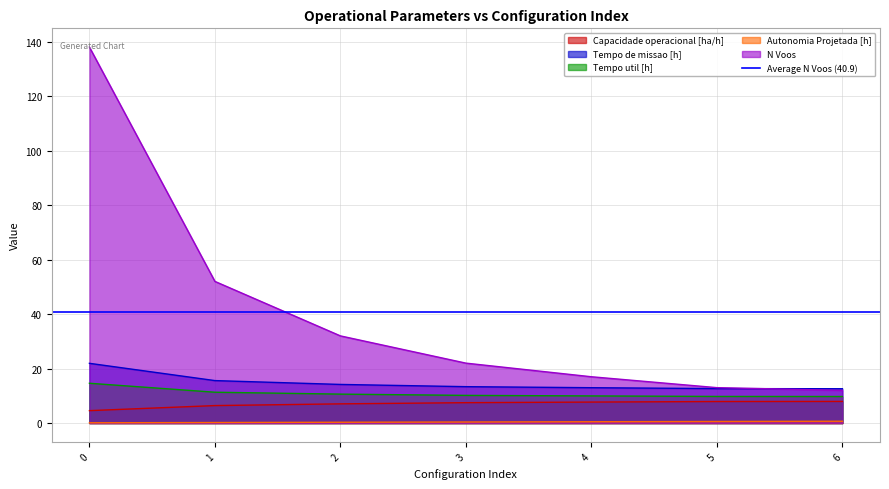

How many lines are shown in the chart?

5